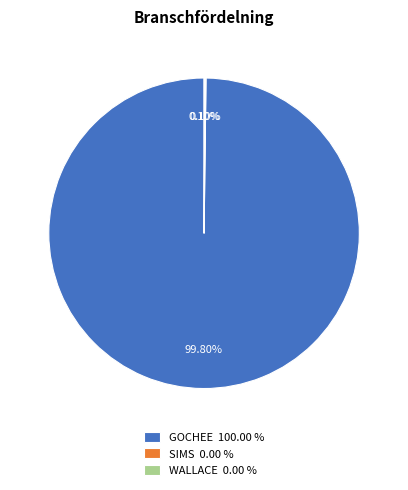

The GOCHEE slice represents 90% of the pie. True or false?

False